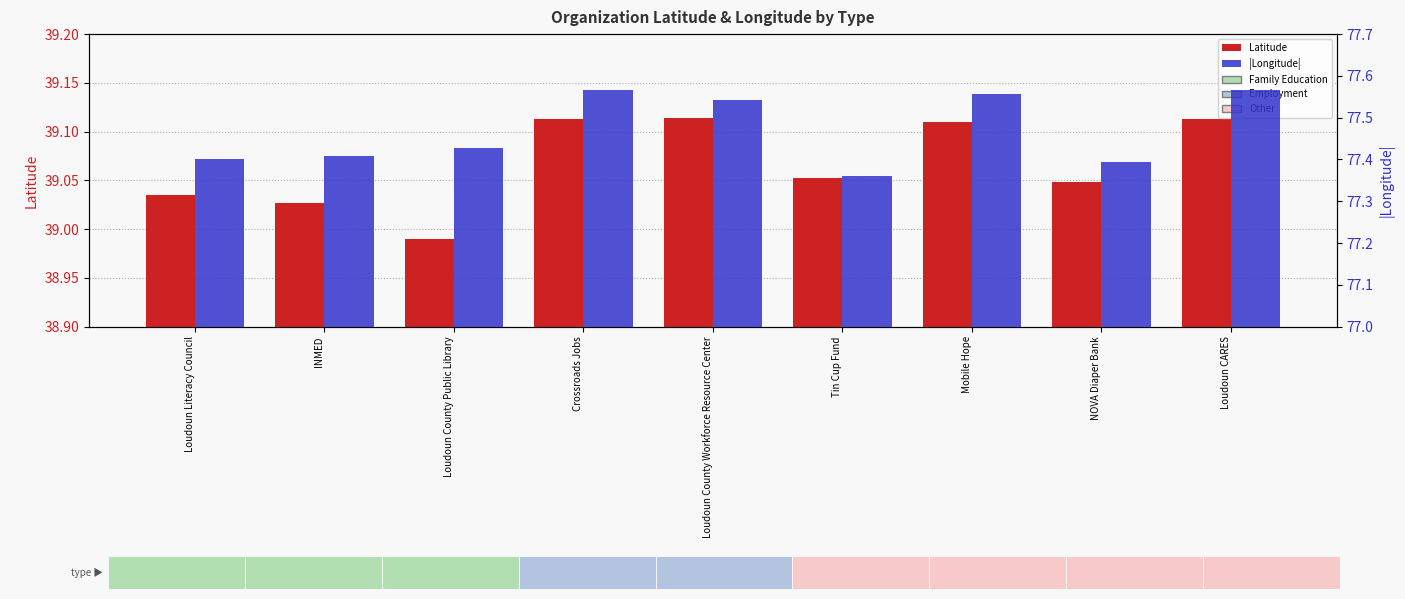

What is the difference between the |Longitude| values at Loudoun Literacy Council and Mobile Hope?

0.2